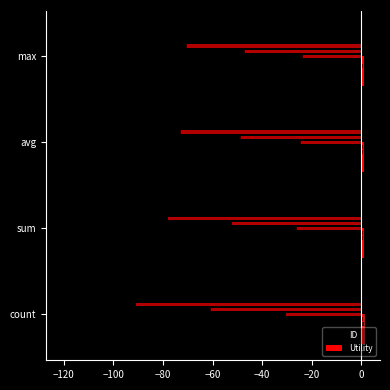

Which series has the widest spread of values?

ID